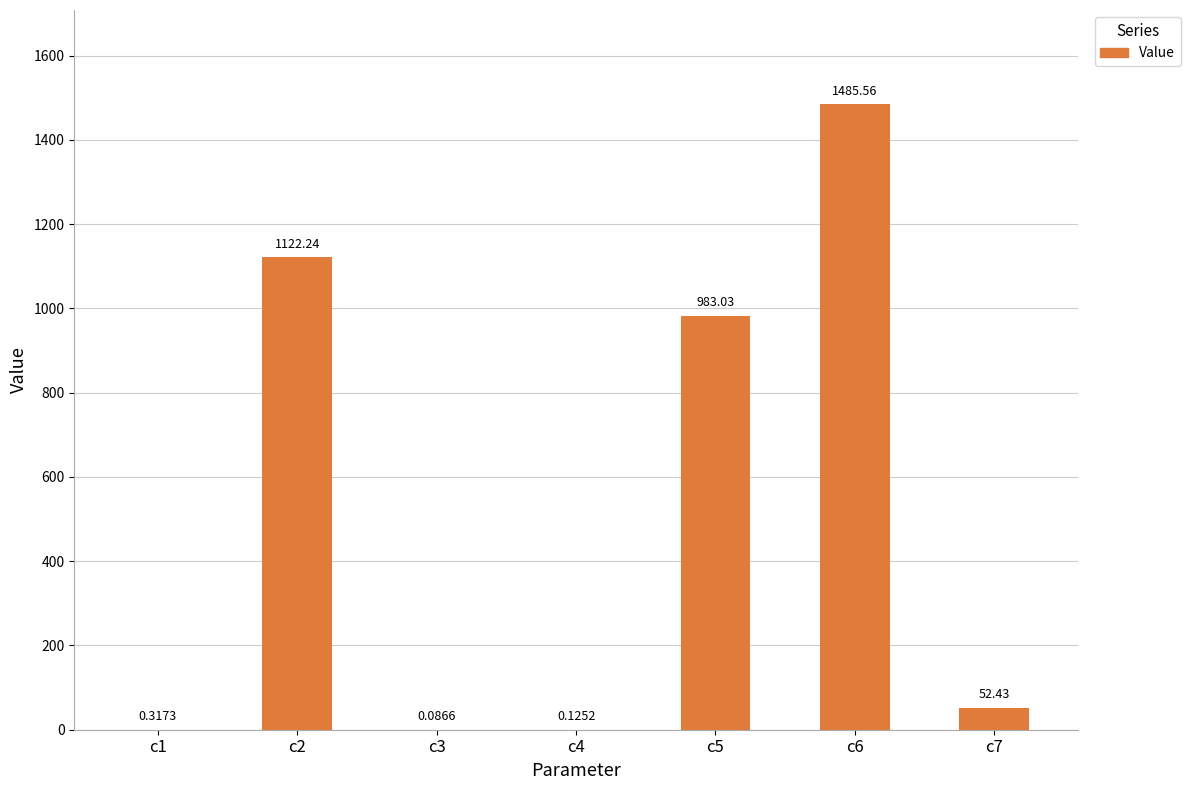

What is the difference between the values at c4 and c6?

1485.4